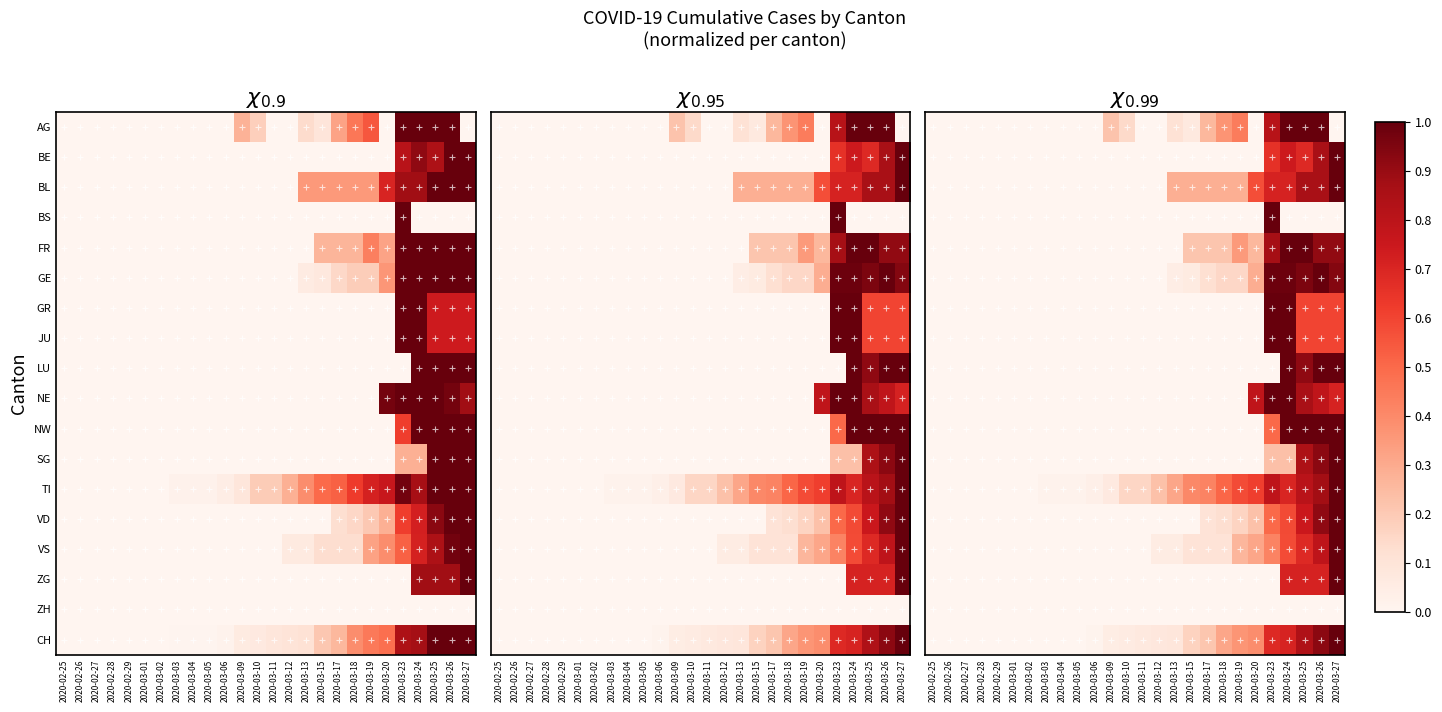

At how many categories does at least one series exceed 0?

19